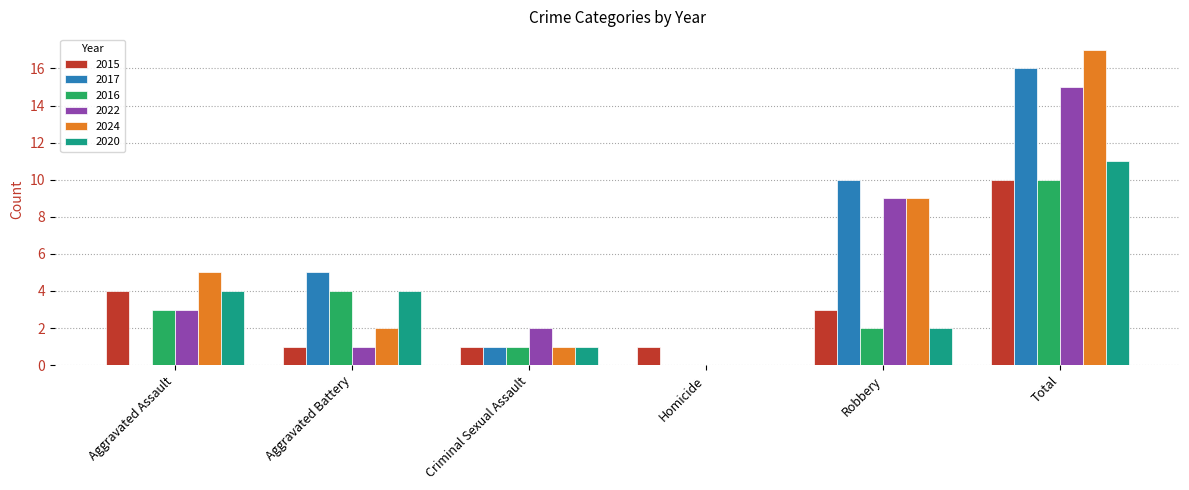

The value of 2017 at Criminal Sexual Assault is 1. True or false?

True